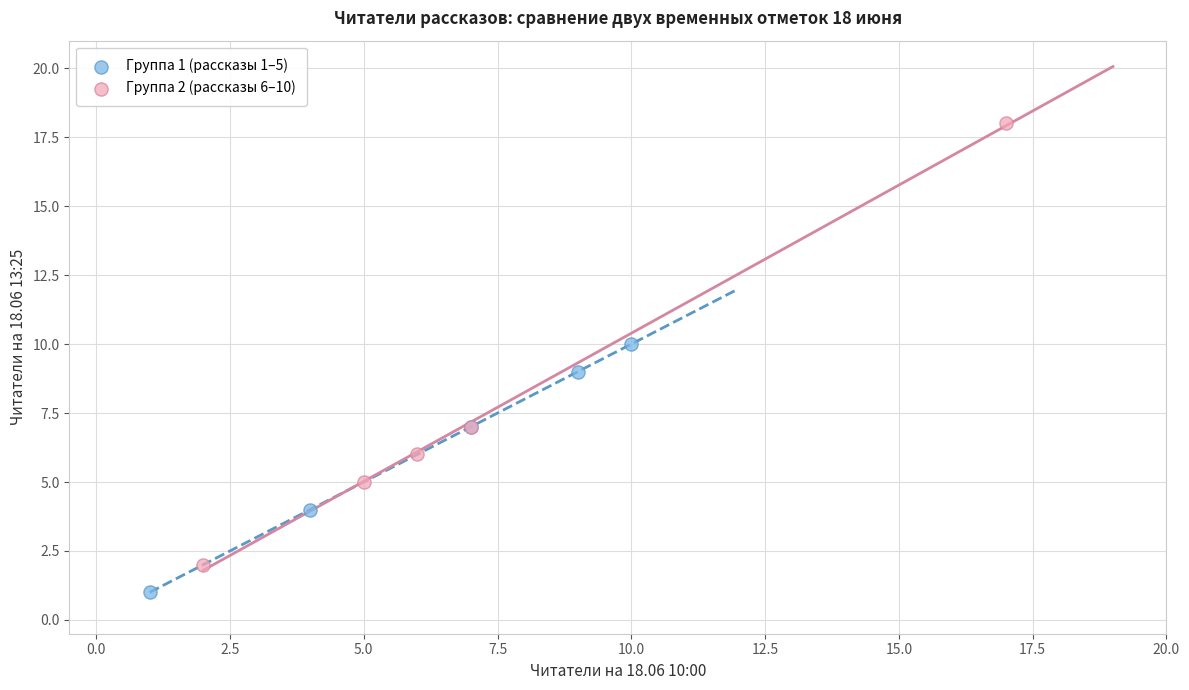

Which series has the widest spread of Y values?

Группа 2 (рассказы 6–10)